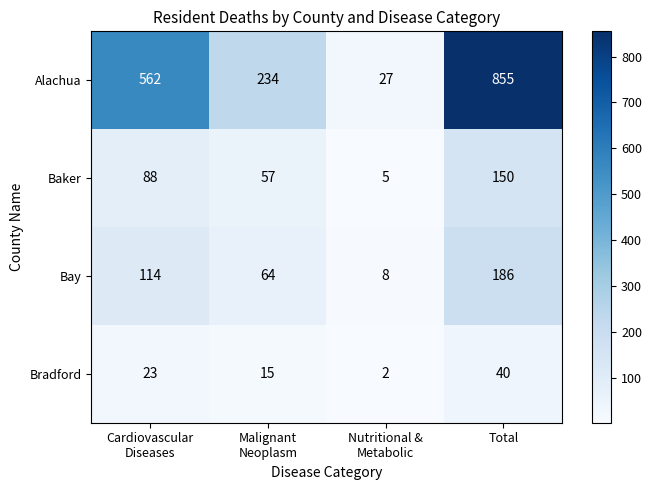

Count the Alachua values in the range 234 to 855.

3